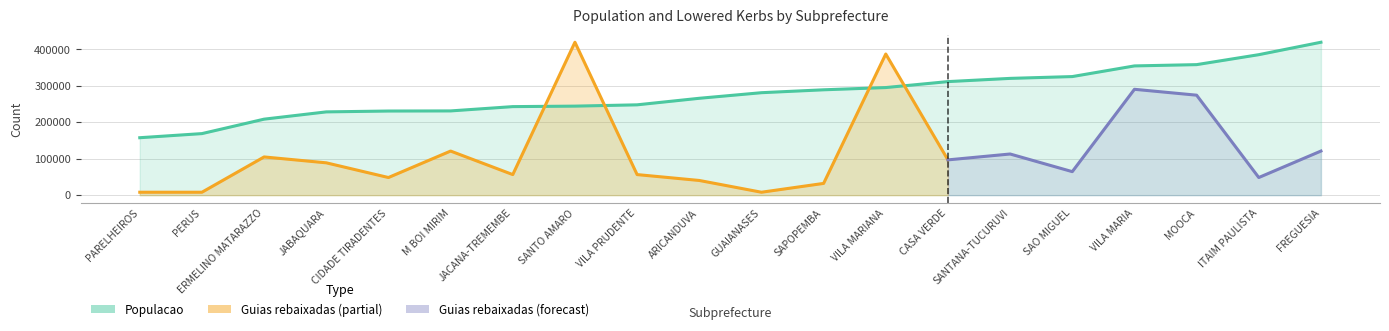

Is it true that the value at MOOCA is 121229?

False